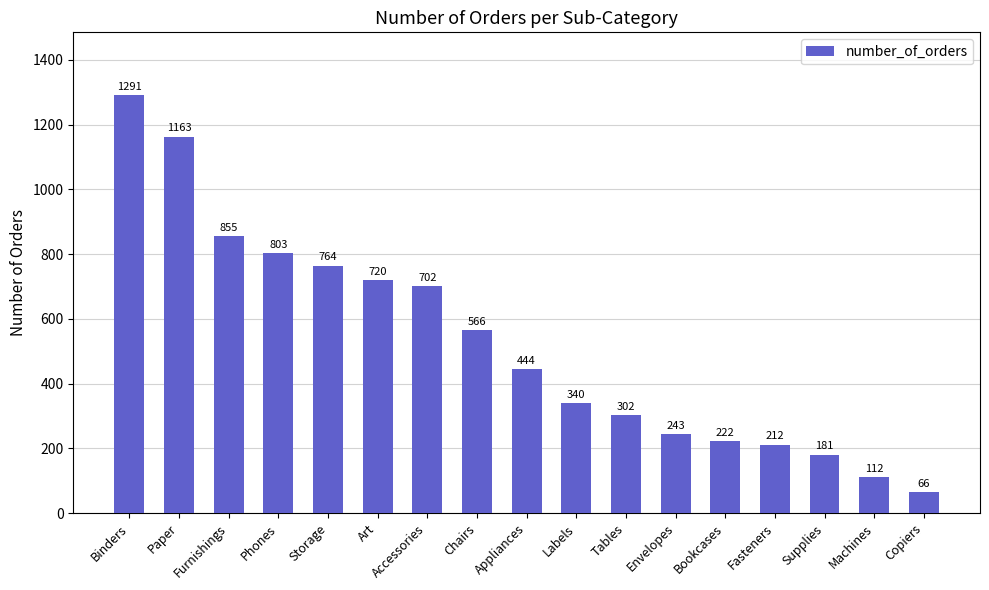

What is the change in value from Art to Bookcases?

-498